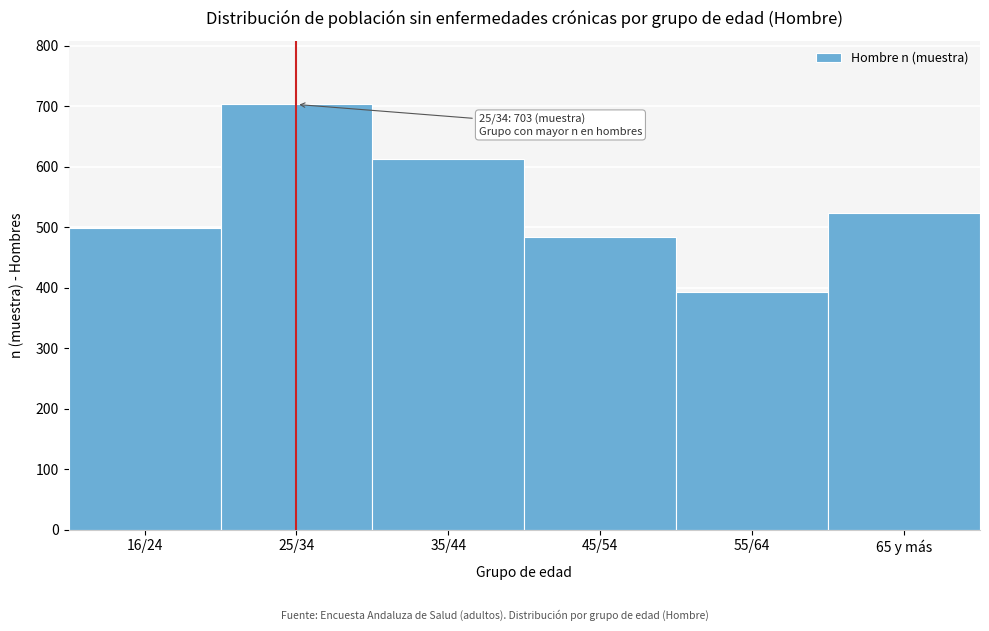

Reading left to right, extract all data points from this chart.

499	703	613	484	392	523